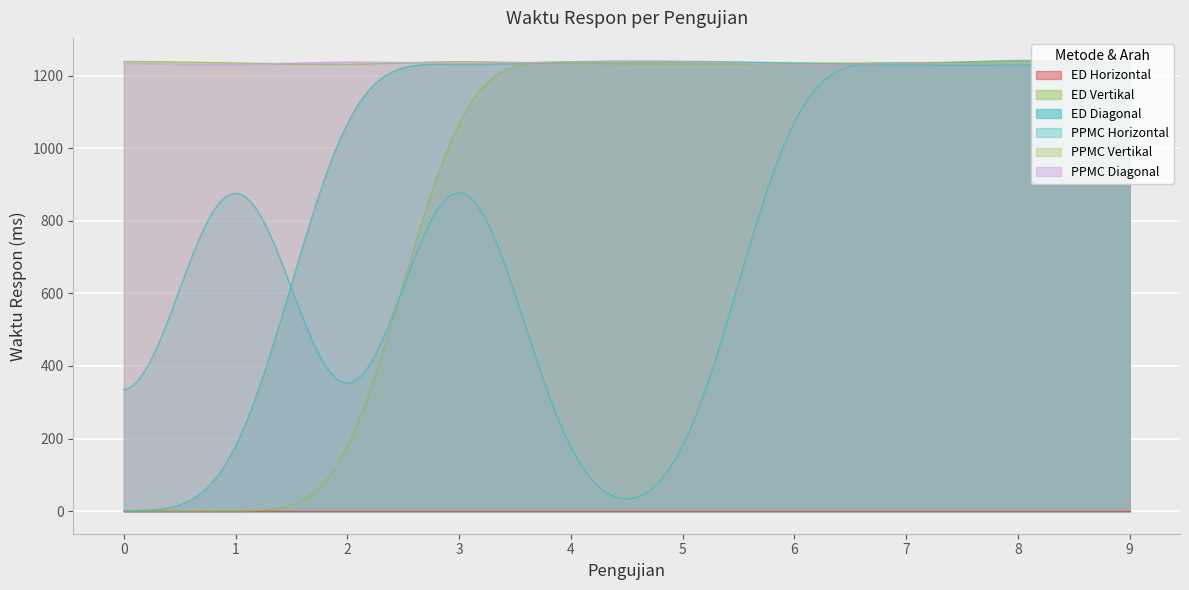

What are all the series names shown in the legend?

ED Horizontal, ED Vertikal, ED Diagonal, PPMC Horizontal, PPMC Vertikal, PPMC Diagonal